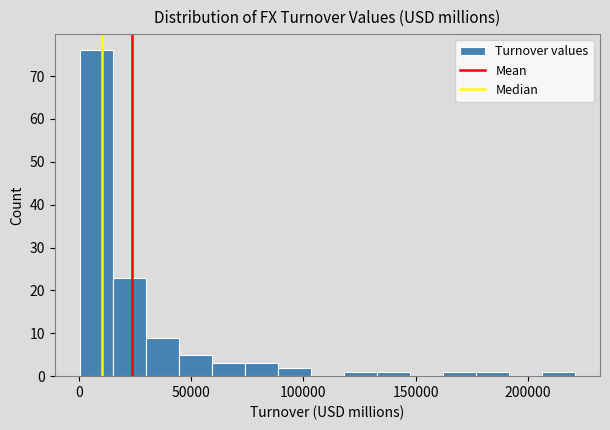

Read against the x-axis, roughly where is the centre of the tallest bar?

10000